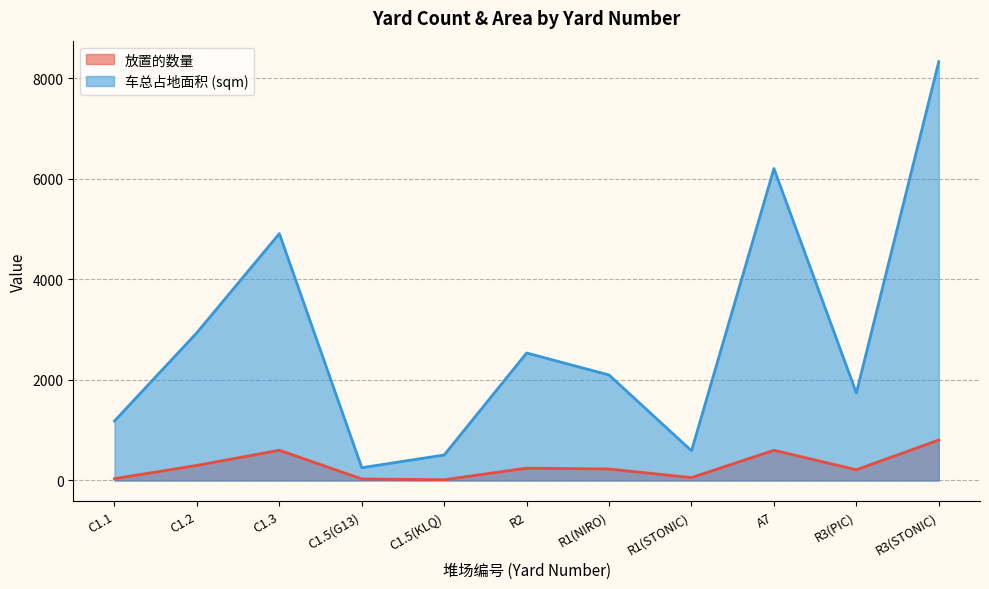

True or false: 车总占地面积 (sqm) and 放置的数量 cross at least once.

False